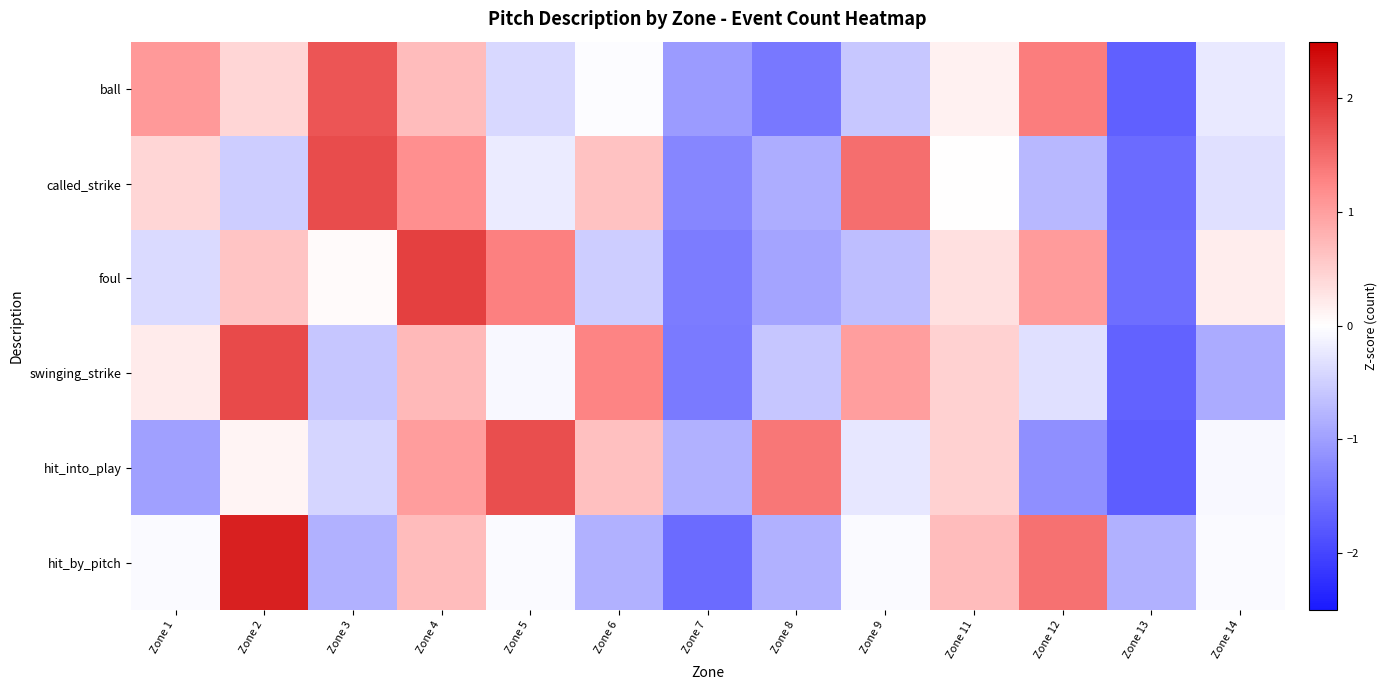

At Zone 12, list the series in order from largest to smallest.

hit_by_pitch, ball, foul, swinging_strike, called_strike, hit_into_play